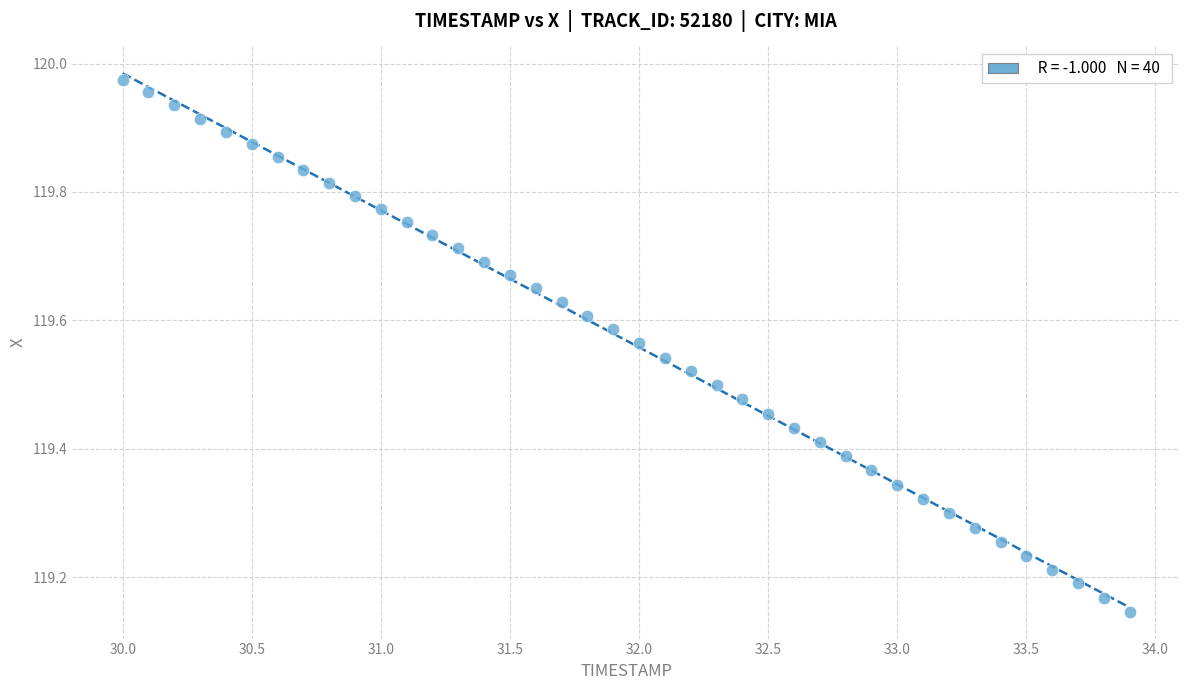

What is the range of X values (max minus min)?

3.9